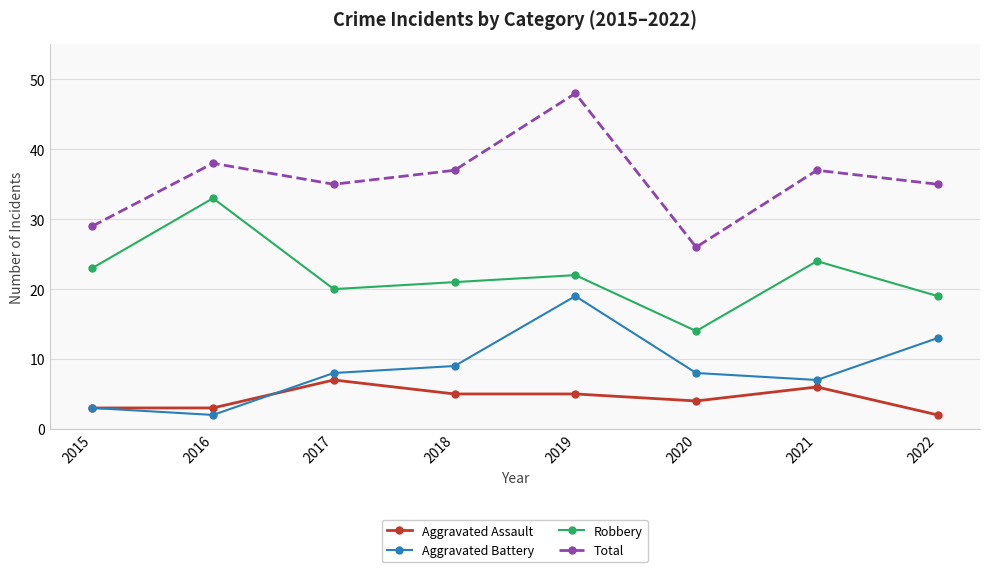

Rank the categories by Robbery value from lowest to highest.

2020, 2022, 2017, 2018, 2019, 2015, 2021, 2016